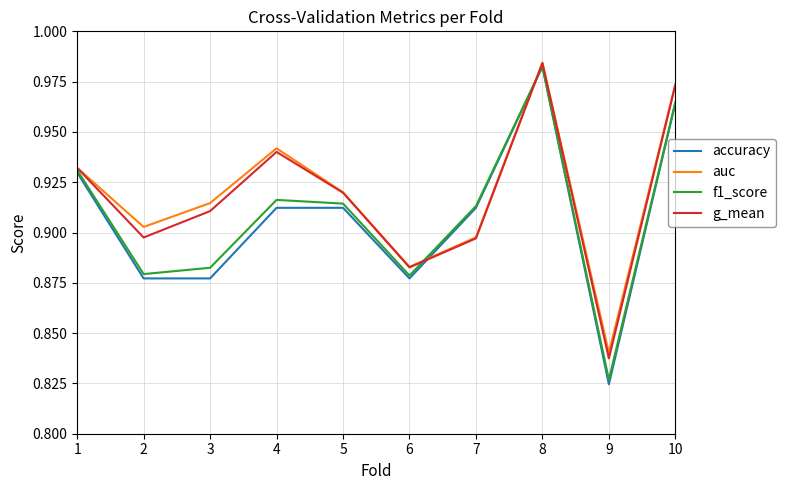

Which series ends up on top after the final intersection of accuracy and g_mean?

g_mean